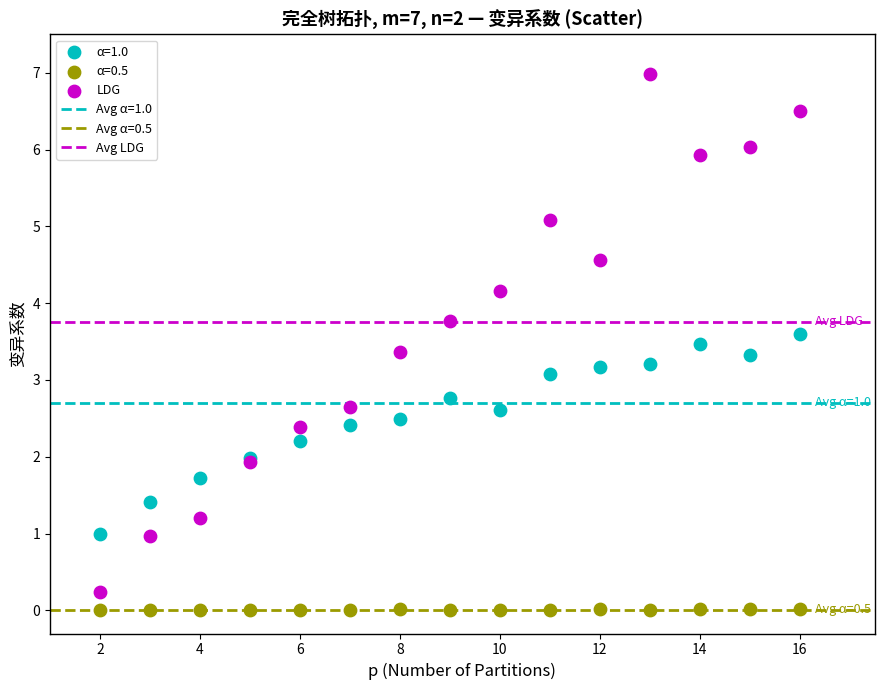

Which series has the widest spread of Y values?

LDG